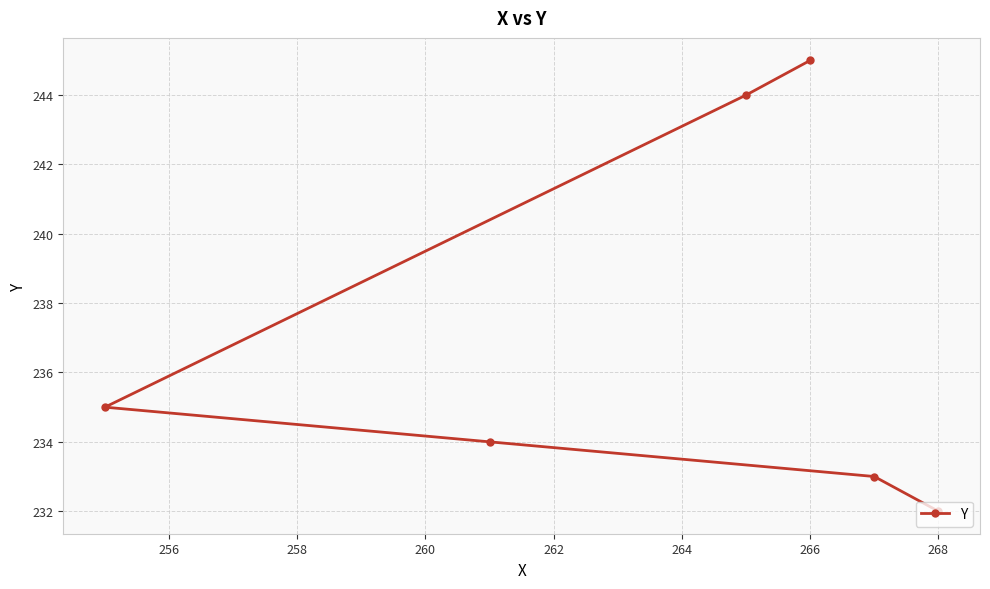

Is it true that the value at 266 is 134?

False